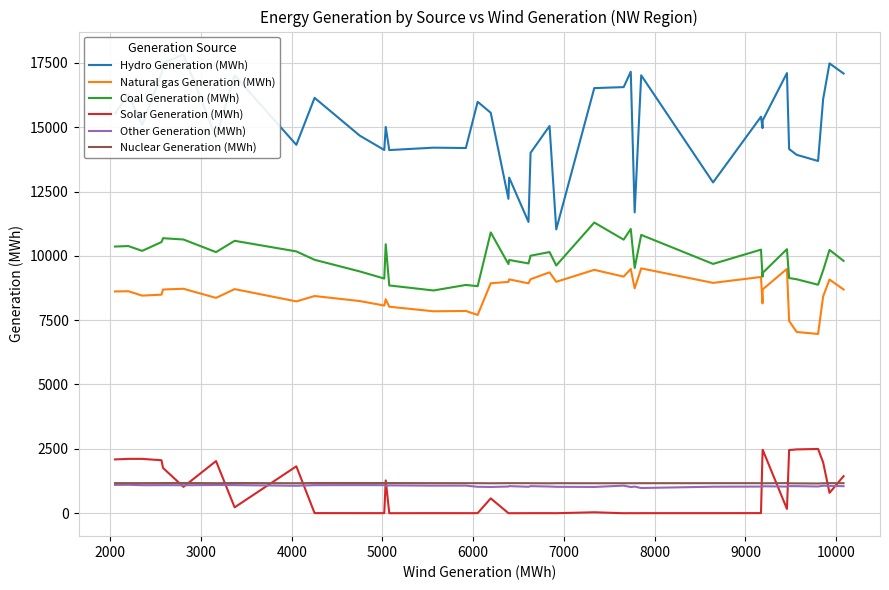

True or false: Hydro Generation (MWh) and Solar Generation (MWh) intersect in this chart.

False